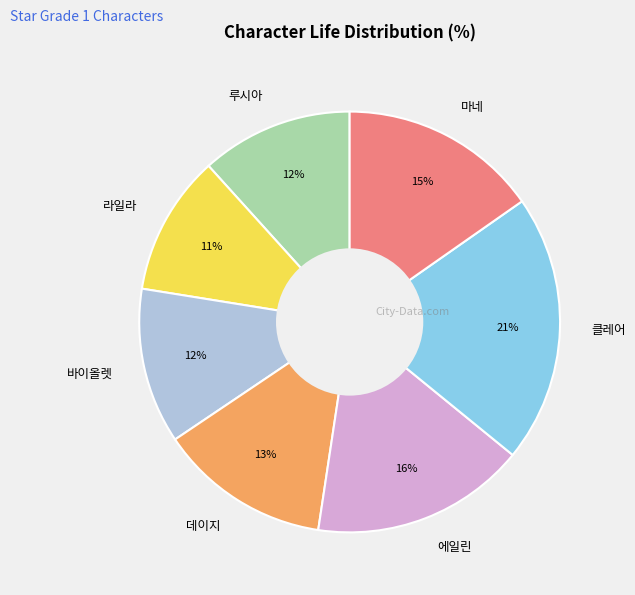

Count the number of slices in the pie.

7